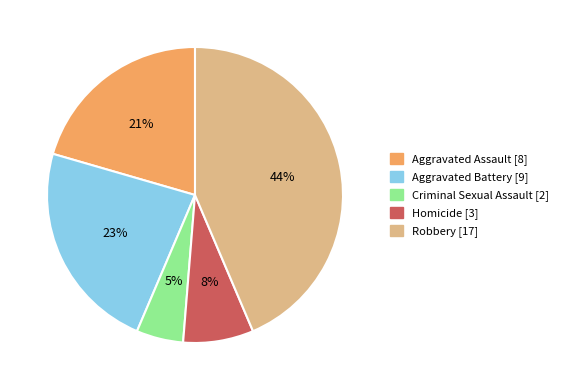

True or false: Aggravated Assault accounts for 29% of the total.

False